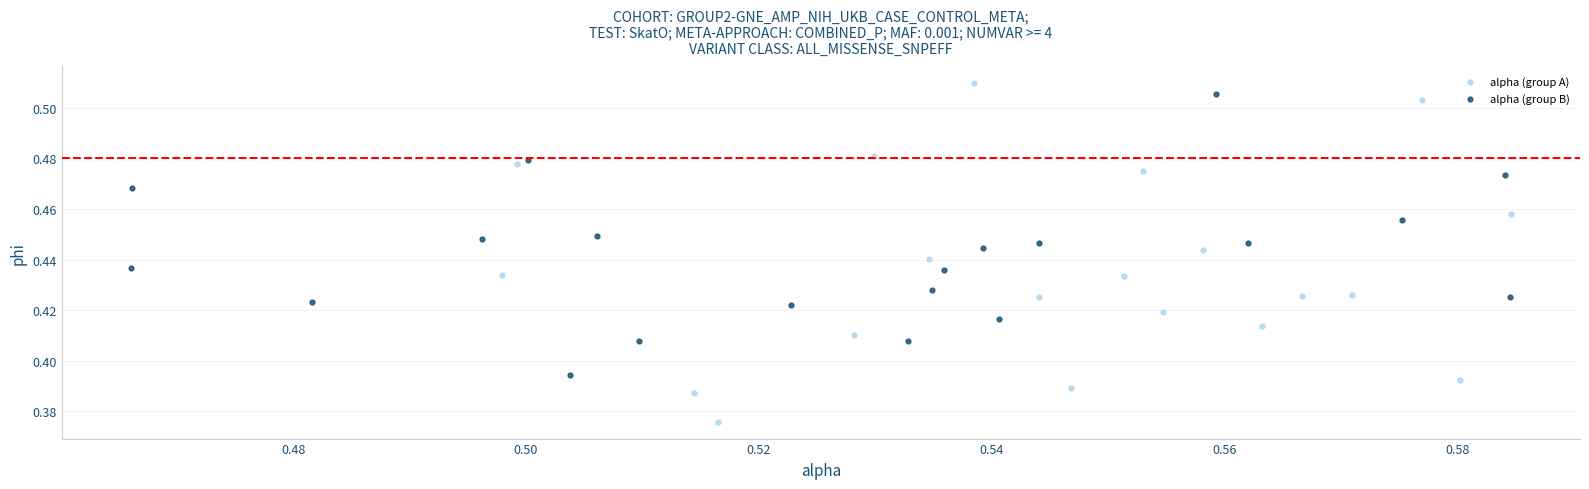

Which series reaches the maximum Y coordinate?

alpha (group A)